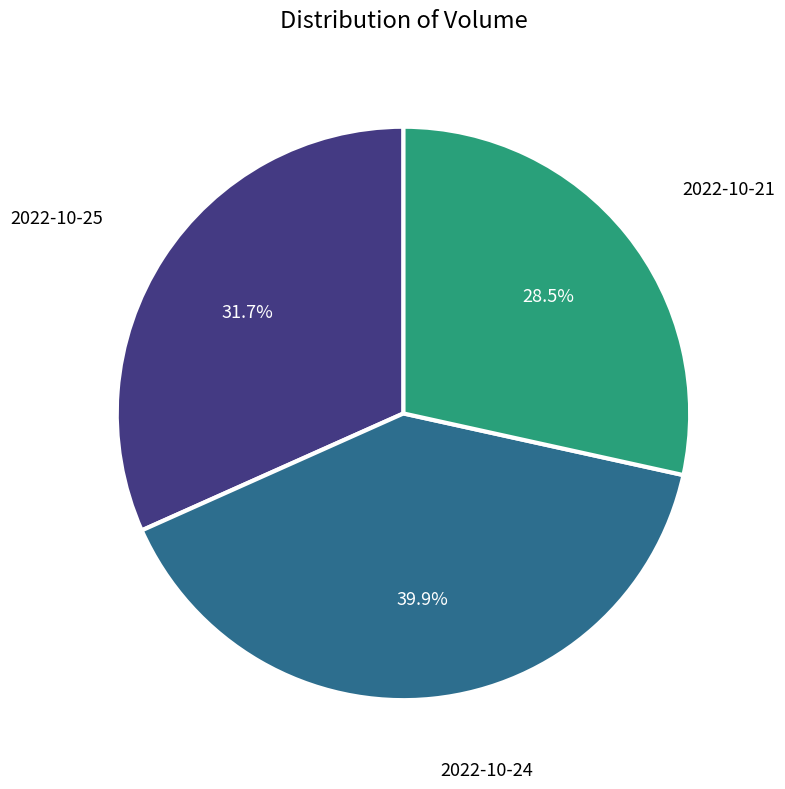

Is it true that 2022-10-24 is 46% of the pie?

False